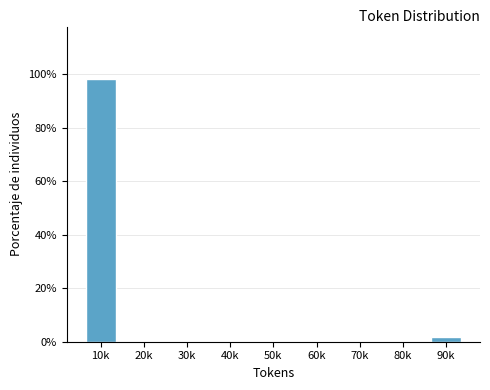

Reading left to right, list all the values displayed in this chart.

10k=98.1	20k=0.0	30k=0.0	40k=0.0	50k=0.0	60k=0.0	70k=0.0	80k=0.0	90k=1.9